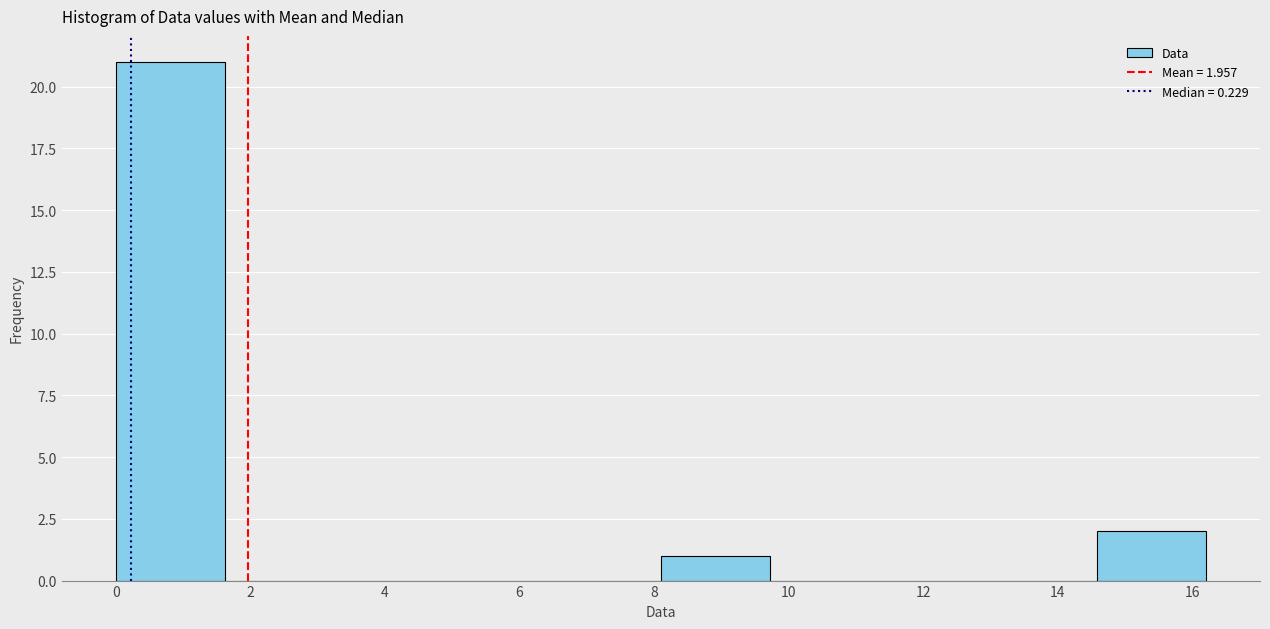

Which range on the x-axis has the tallest bar?

0.00 to 1.62